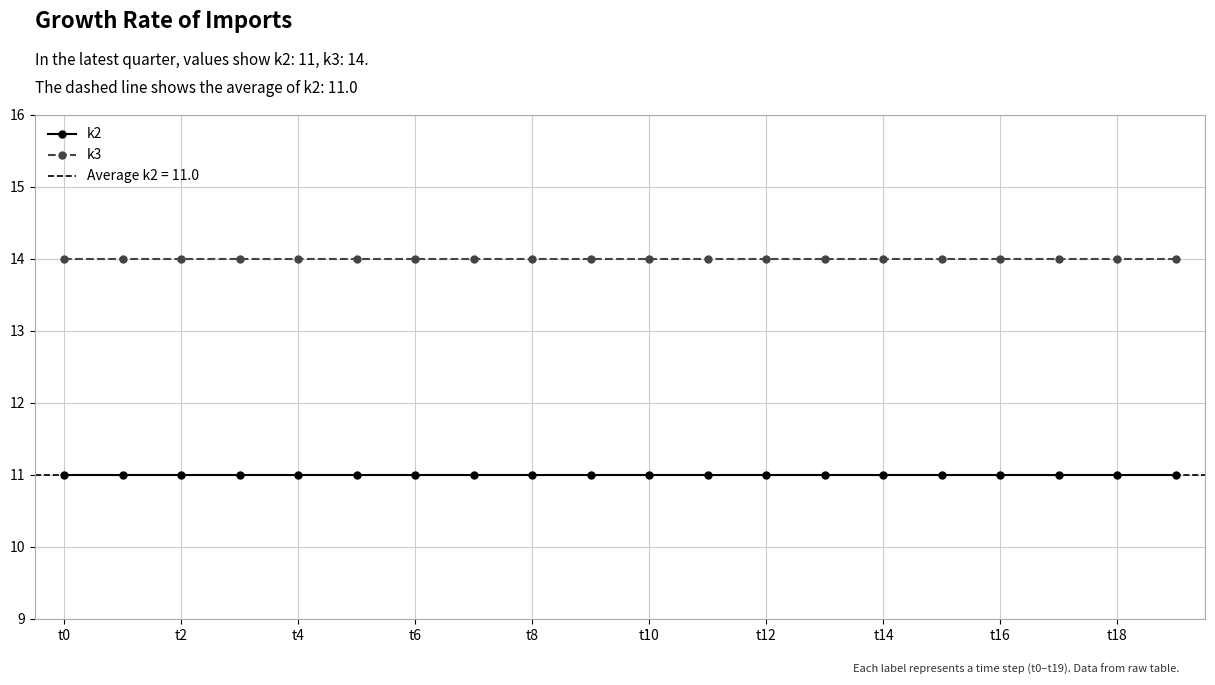

True or false: k3 has a value of 14 at t0.

True